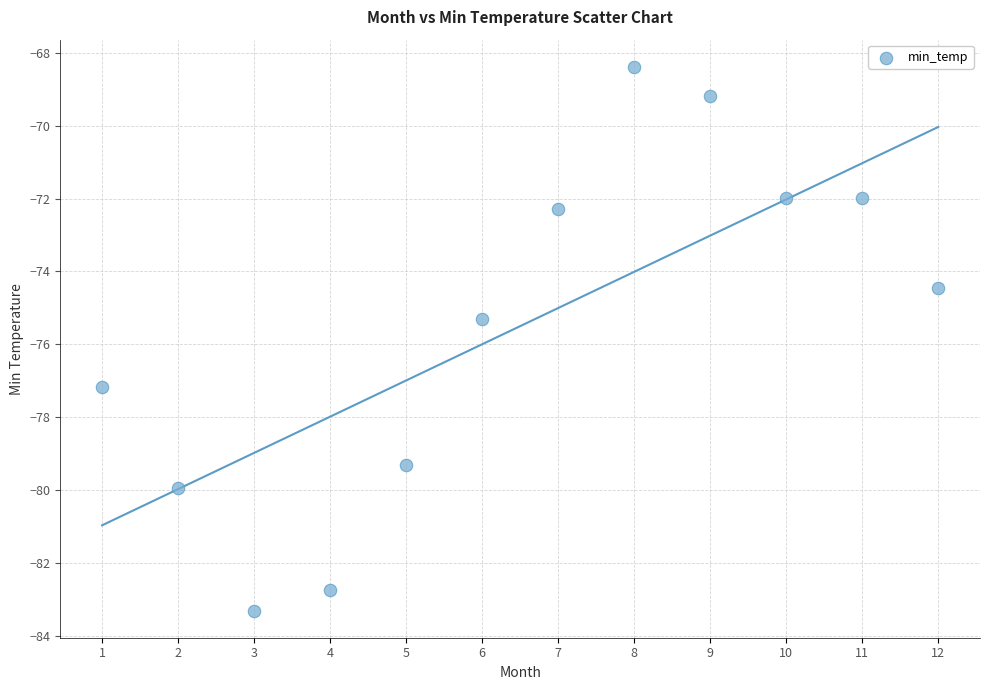

What is the average Y value?

-75.5